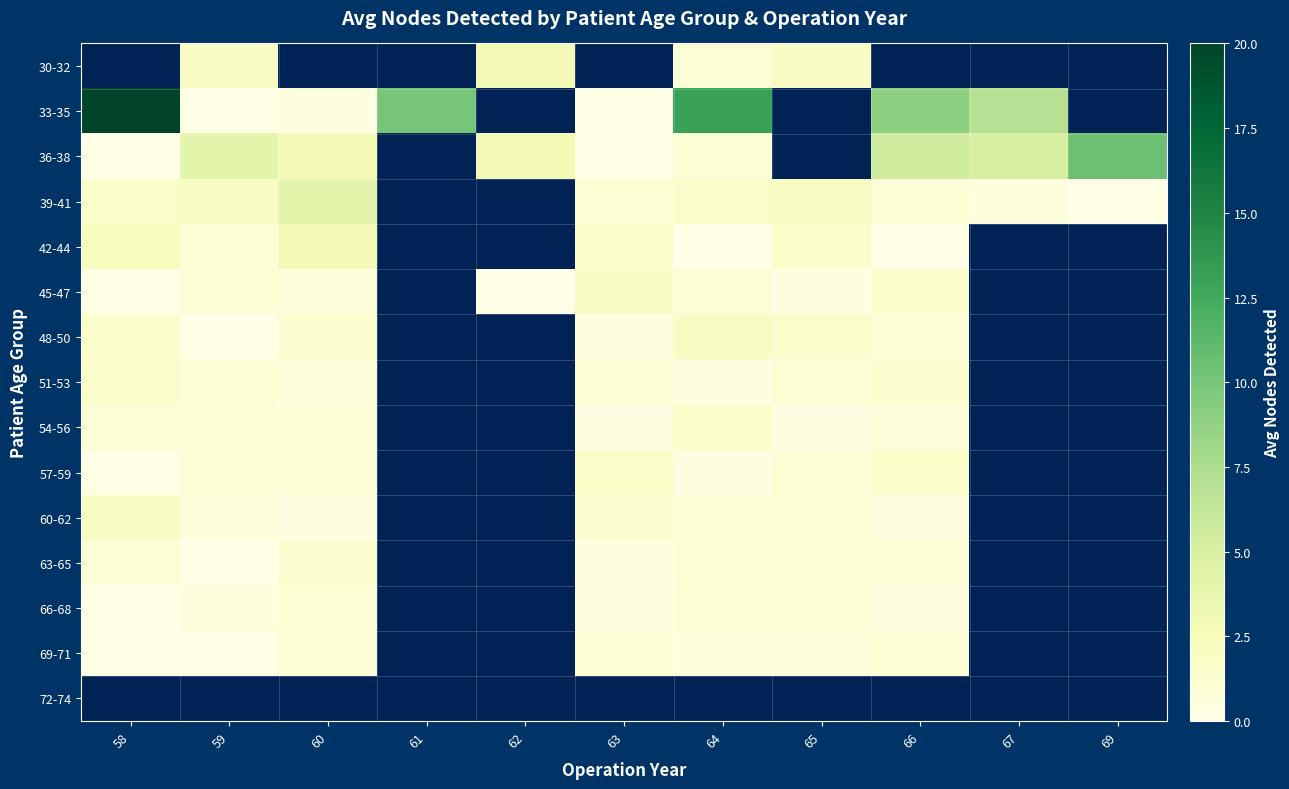

What is the maximum value shown in the chart?

20.0